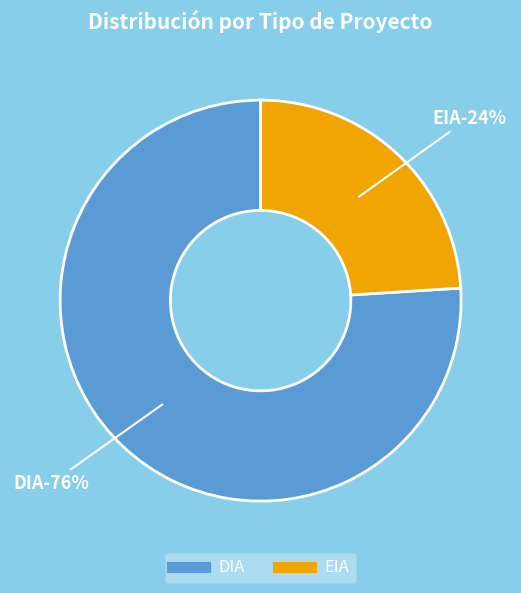

To the nearest percent, what portion does DIA represent?

76%